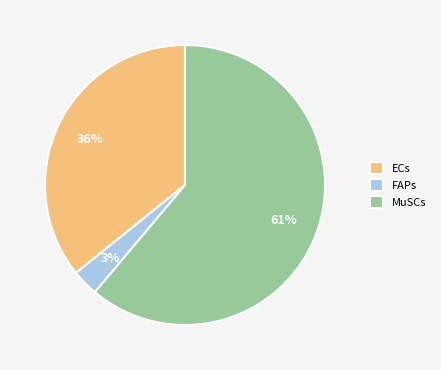

Does any single category account for the majority?

Yes